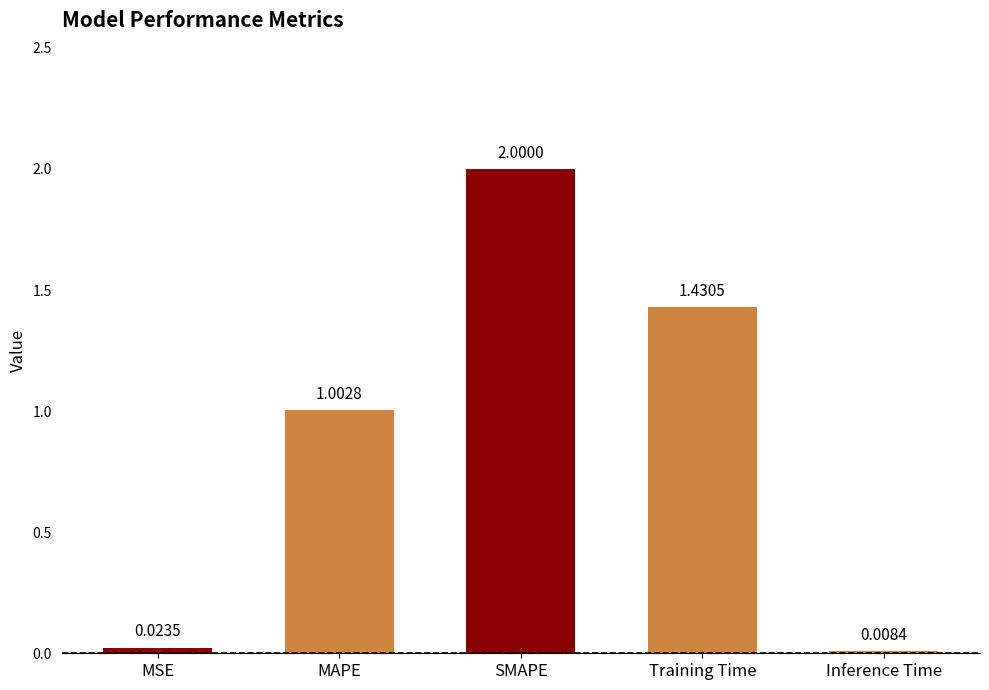

The chart shows a value of 2.0 at SMAPE. True or false?

True